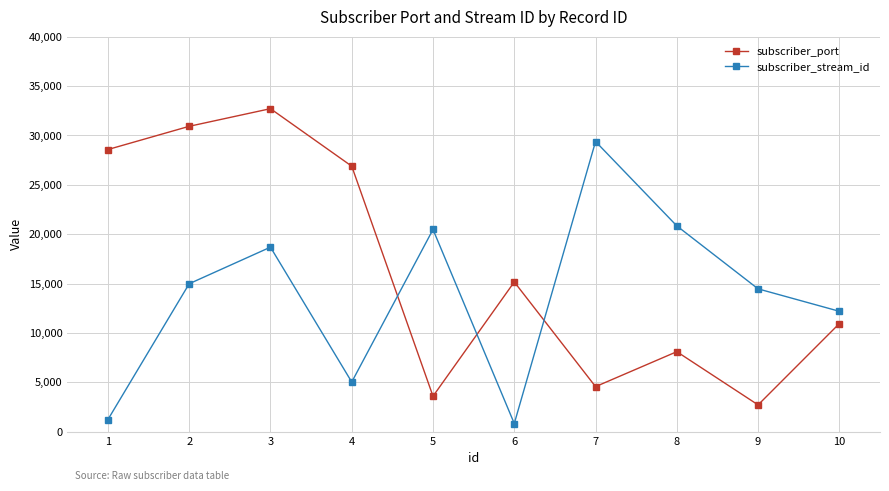

Rank the series at 4 from highest to lowest value.

subscriber_port, subscriber_stream_id